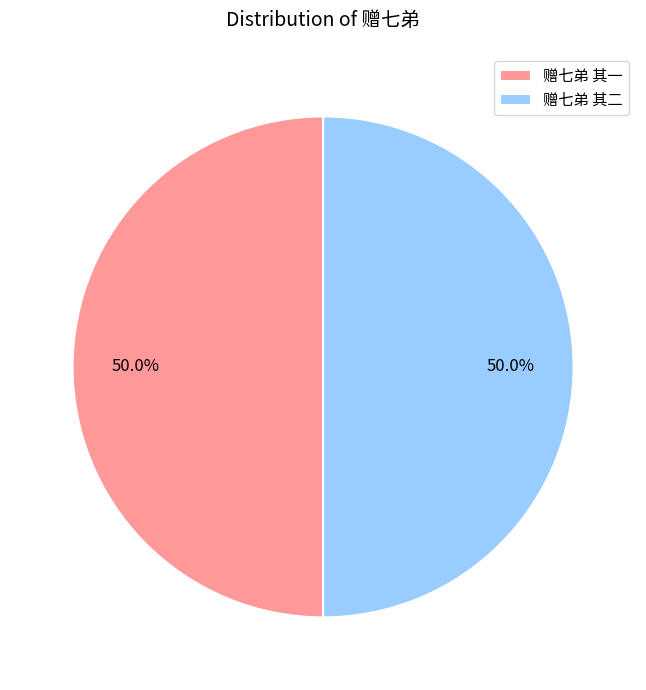

To the nearest percent, what portion does 赠七弟 其一 represent?

50%